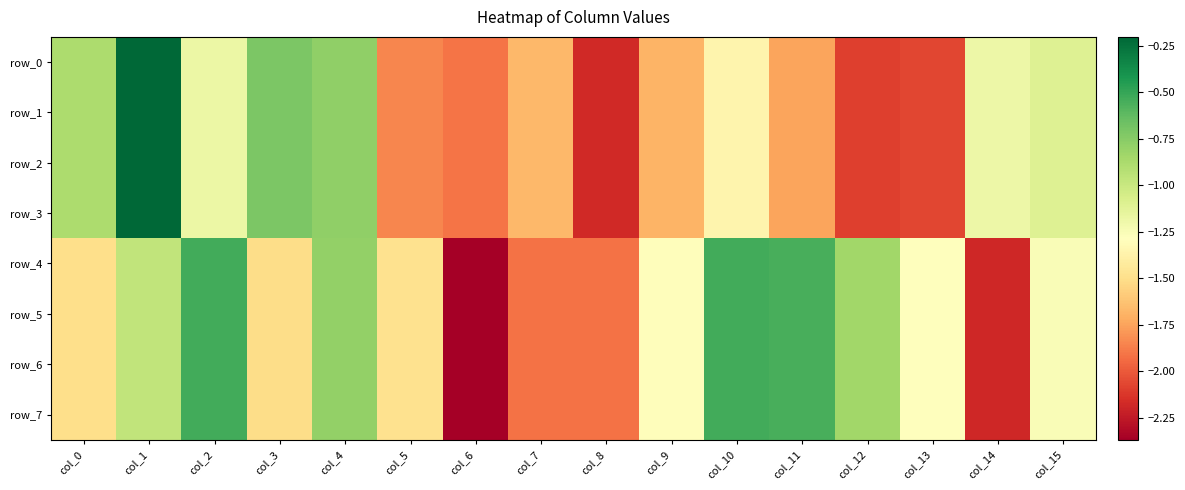

What is the smallest value displayed?

-2.4